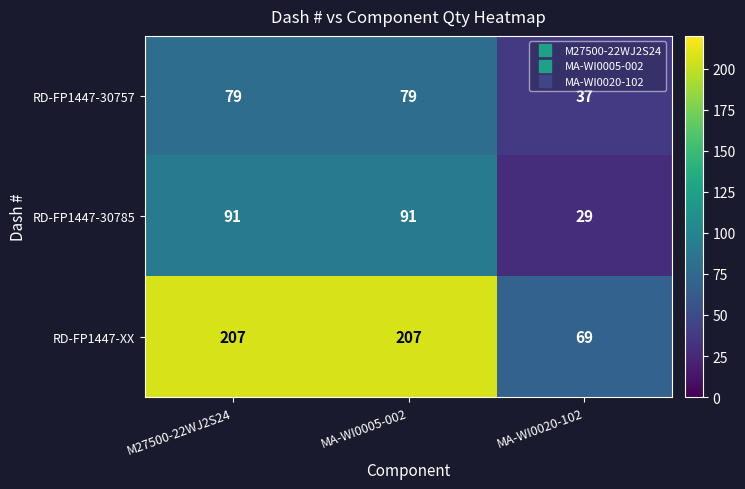

What is the total value across all series at M27500-22WJ2S24?

377